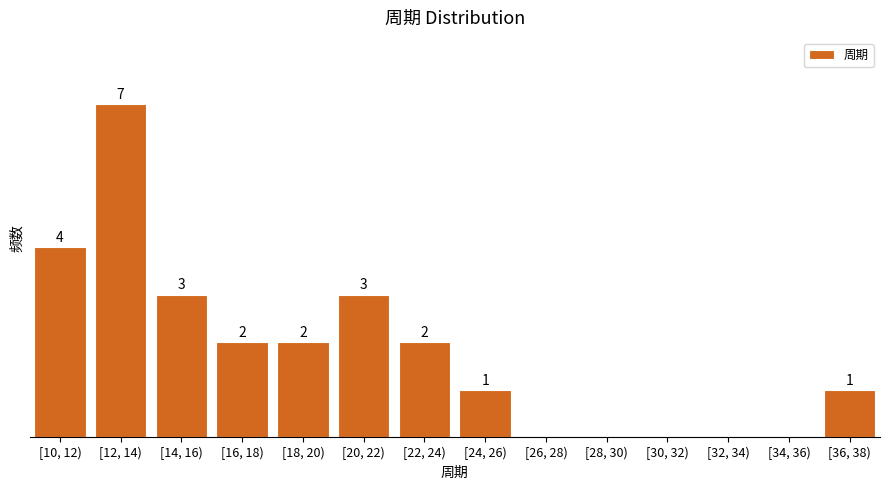

Between [30, 32) and [36, 38), which is larger?

[36, 38)